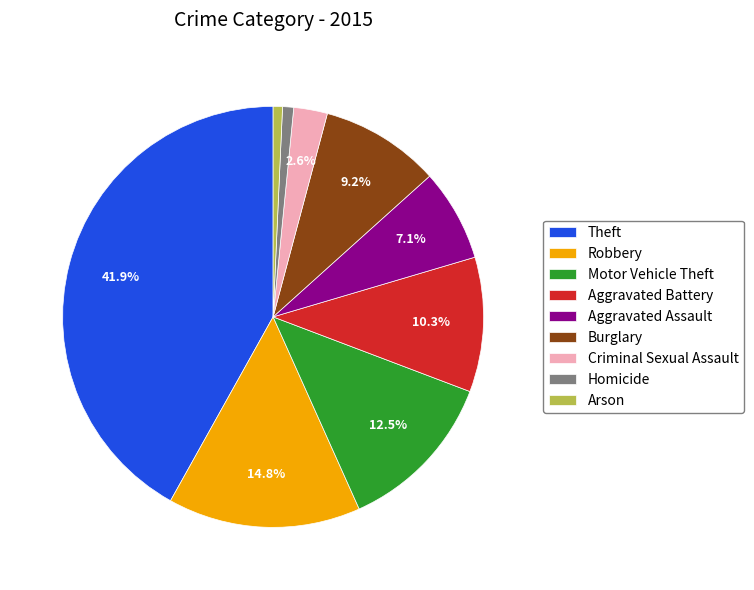

To the nearest percent, what is the average slice percentage?

11%